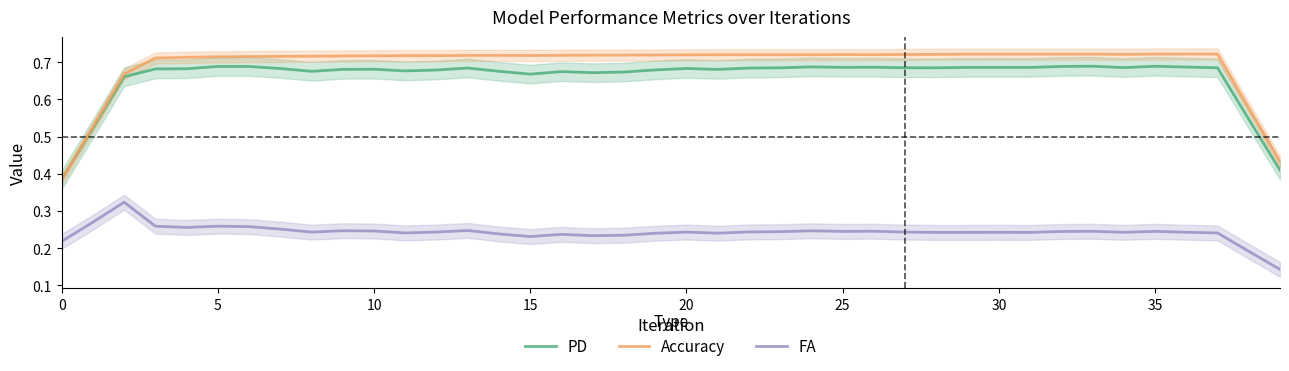

How many interior local valleys does the FA series have?

10